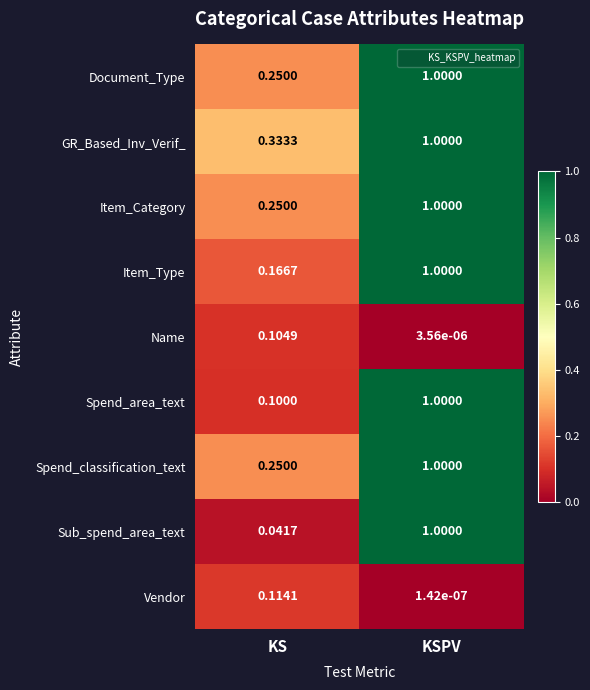

At which category is the sum across all series the highest?

KSPV